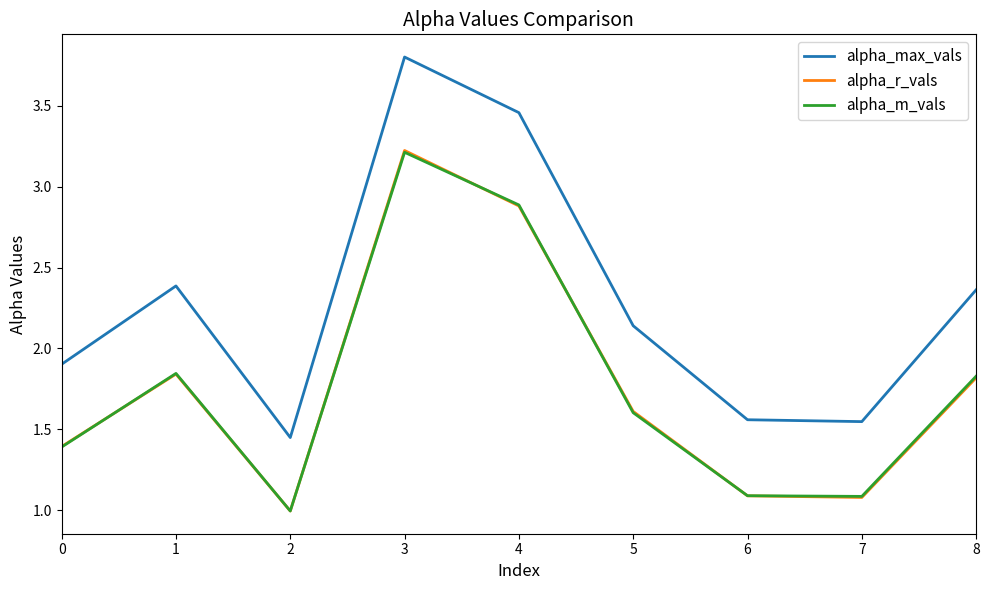

What is the average value of the alpha_max_vals series?

2.3